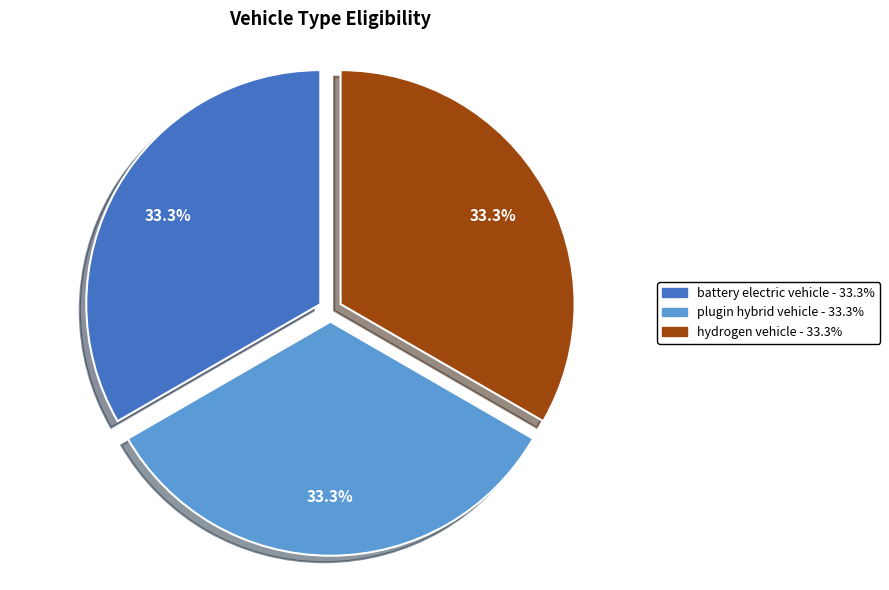

Does any single category account for the majority?

No